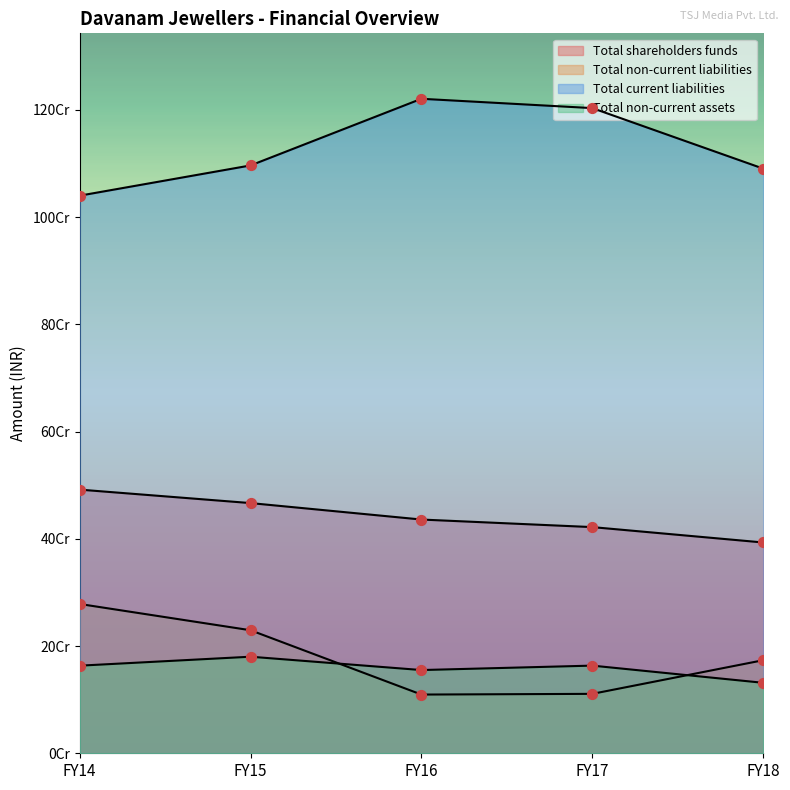

What is the total value across all series at FY18?

1788367135